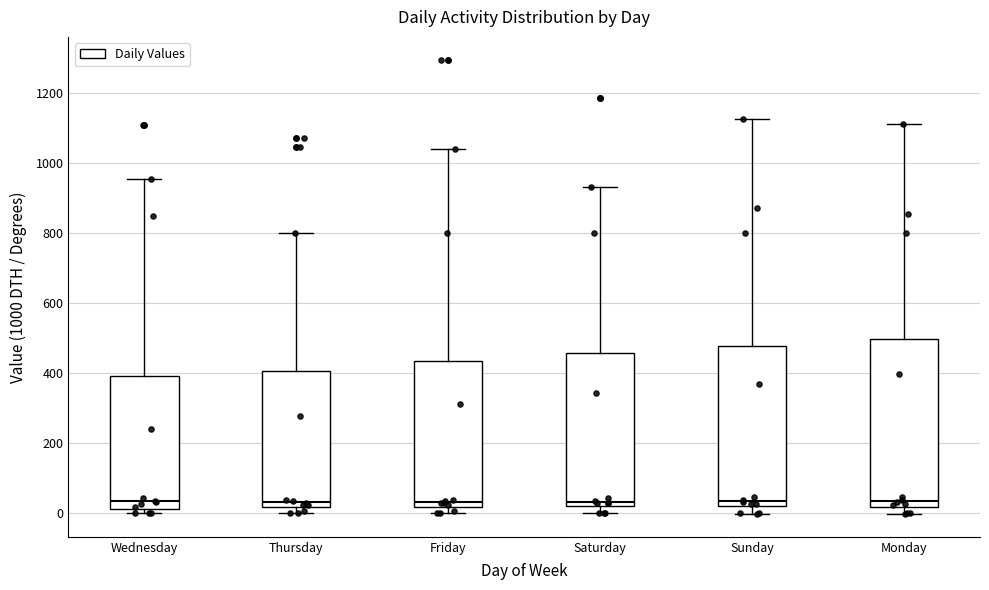

Reading left to right, transcribe this box plot: for each box, give where its median line is, the range the box spans, and where its two whiskers end, as read against the y-axis. The values are not printed on the chart, so give them approximately, as read against the axis.

Wednesday: median 40, box 20 to 400, whiskers 0 to 960
Thursday: median 40, box 20 to 400, whiskers 0 to 800
Friday: median 40, box 20 to 440, whiskers 0 to 1040
Saturday: median 40, box 20 to 460, whiskers 0 to 940
Sunday: median 40, box 20 to 480, whiskers 0 to 1120
Monday: median 40, box 20 to 500, whiskers 0 to 1100